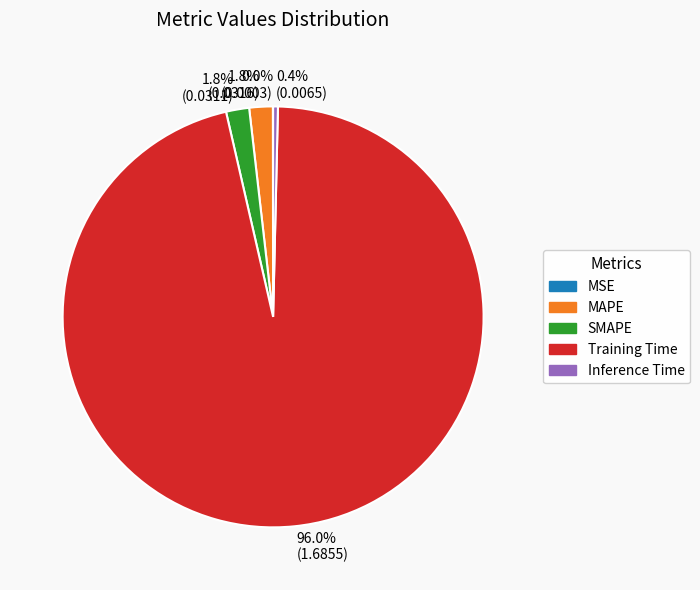

What is the largest slice in the pie chart?

Training Time